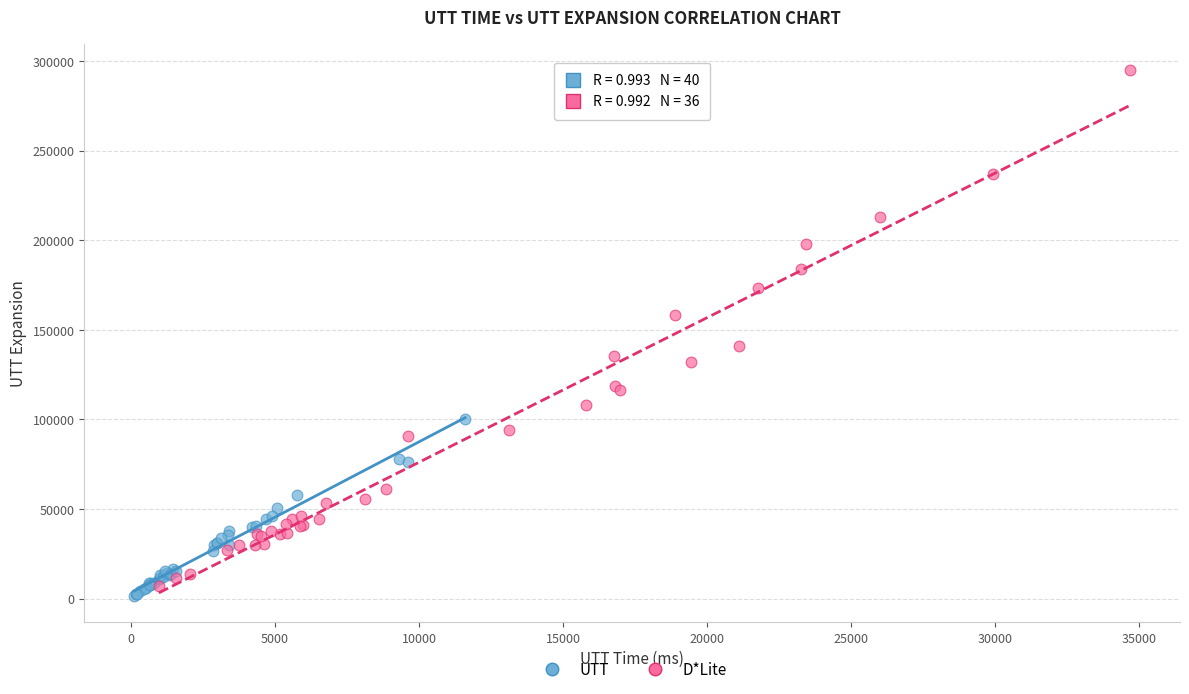

Which series has the largest Y range (max minus min)?

D*Lite